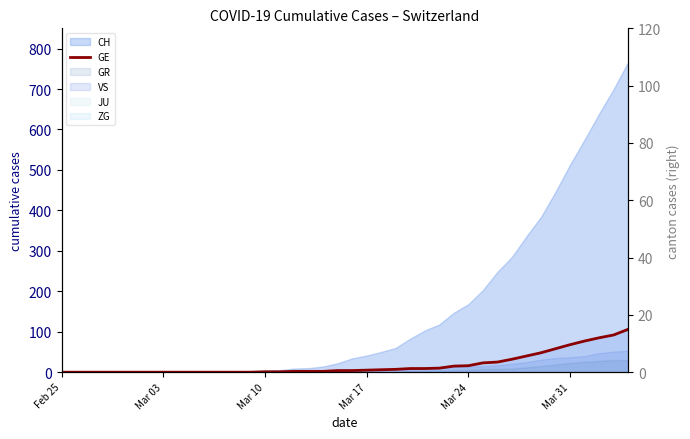

What is the sum of all values?

747